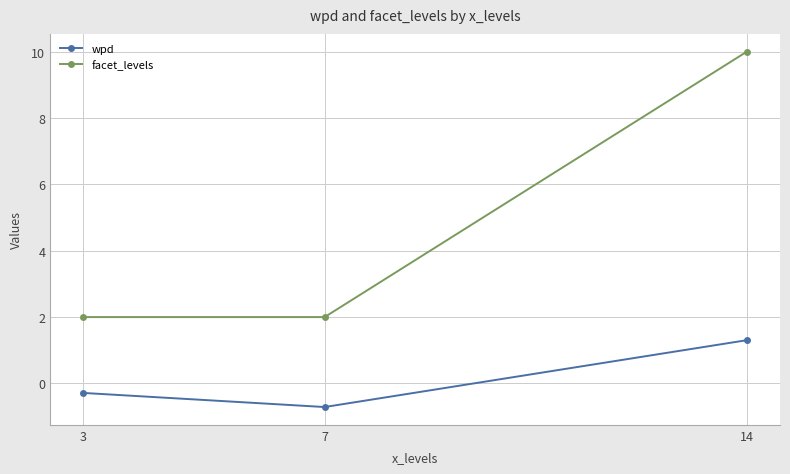

Which series changed the most between 7 and 14?

facet_levels